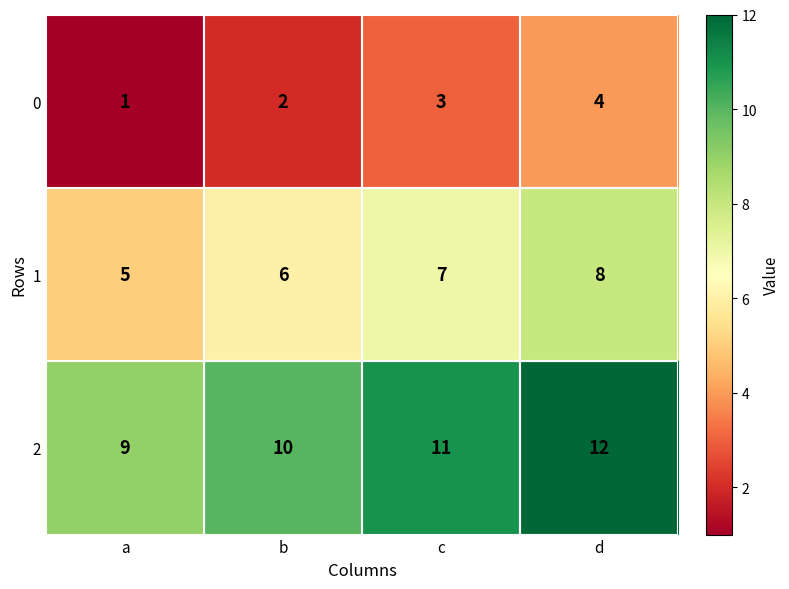

Count the number of data series in this chart.

3